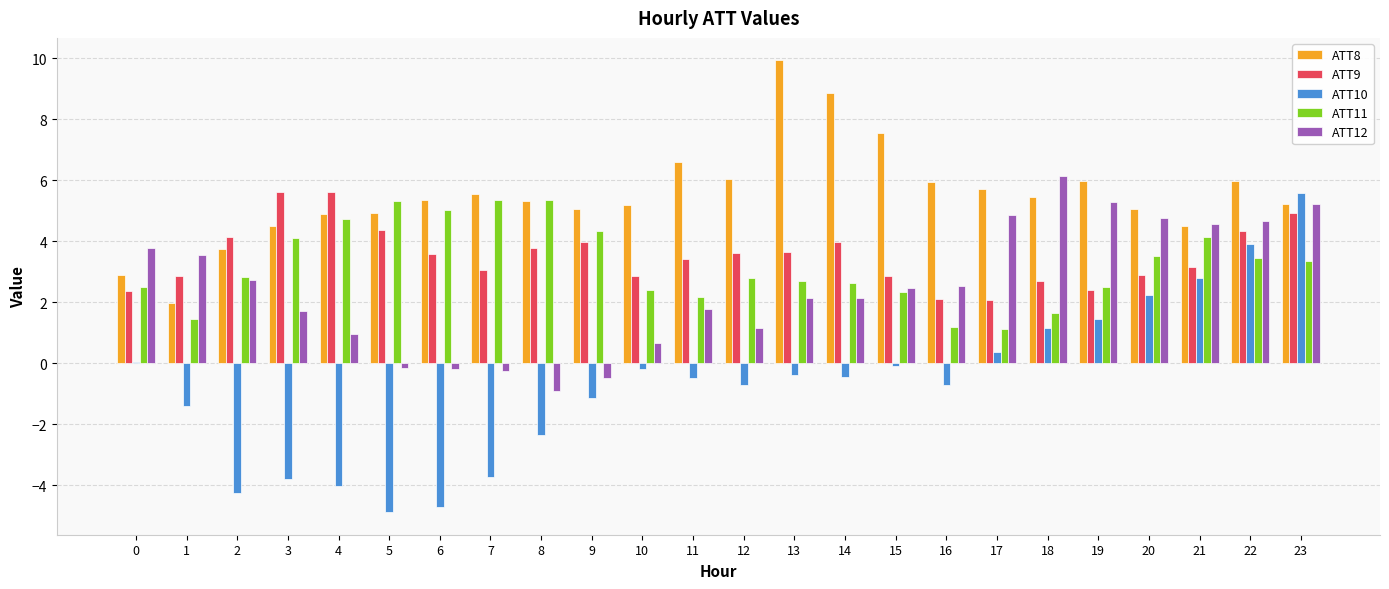

Which label corresponds to the largest value in the chart?

13